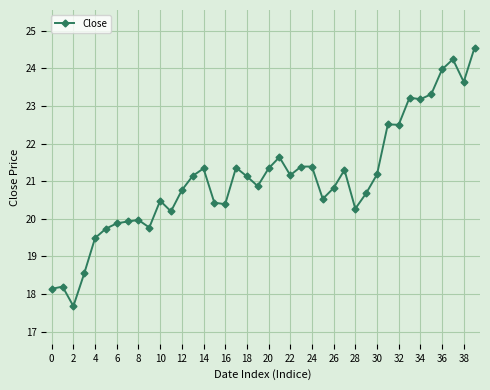

What is the value of the 8th point from the left?

19.9